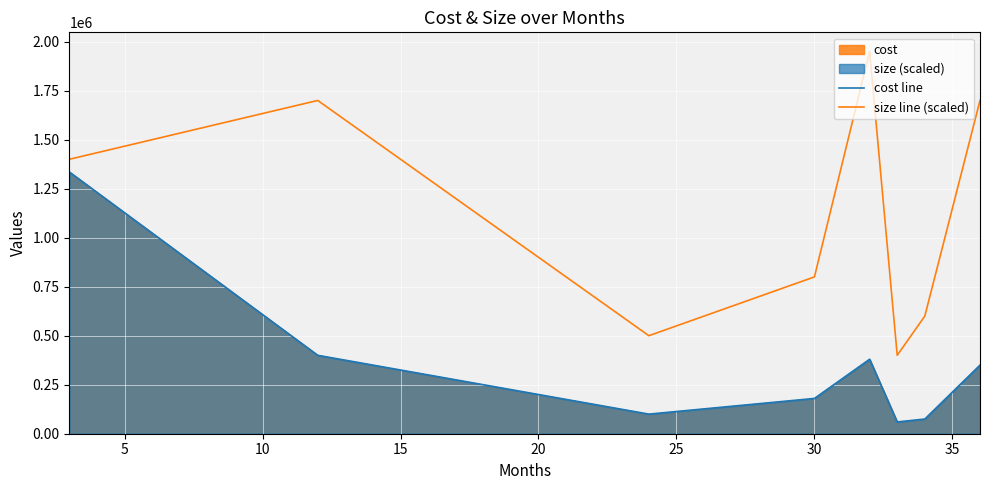

How many data points does each series have?

8